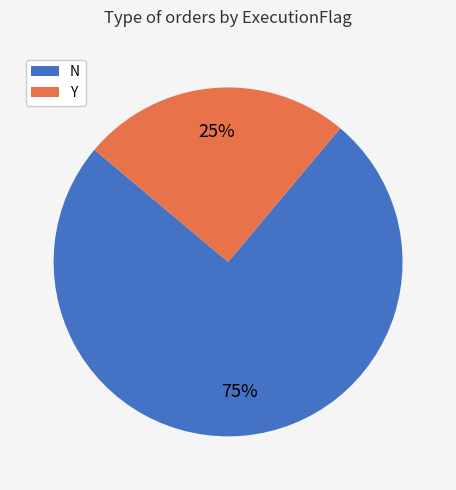

To the nearest percent, what percentage of the pie is N?

75%